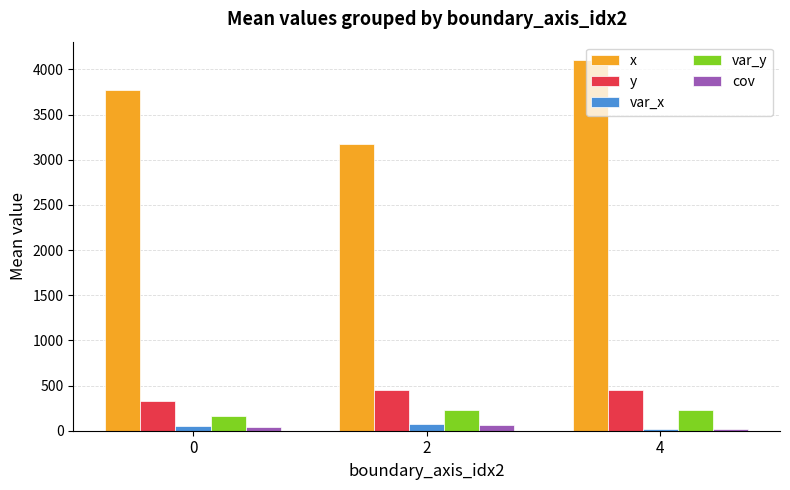

How many bars are there in total?

15